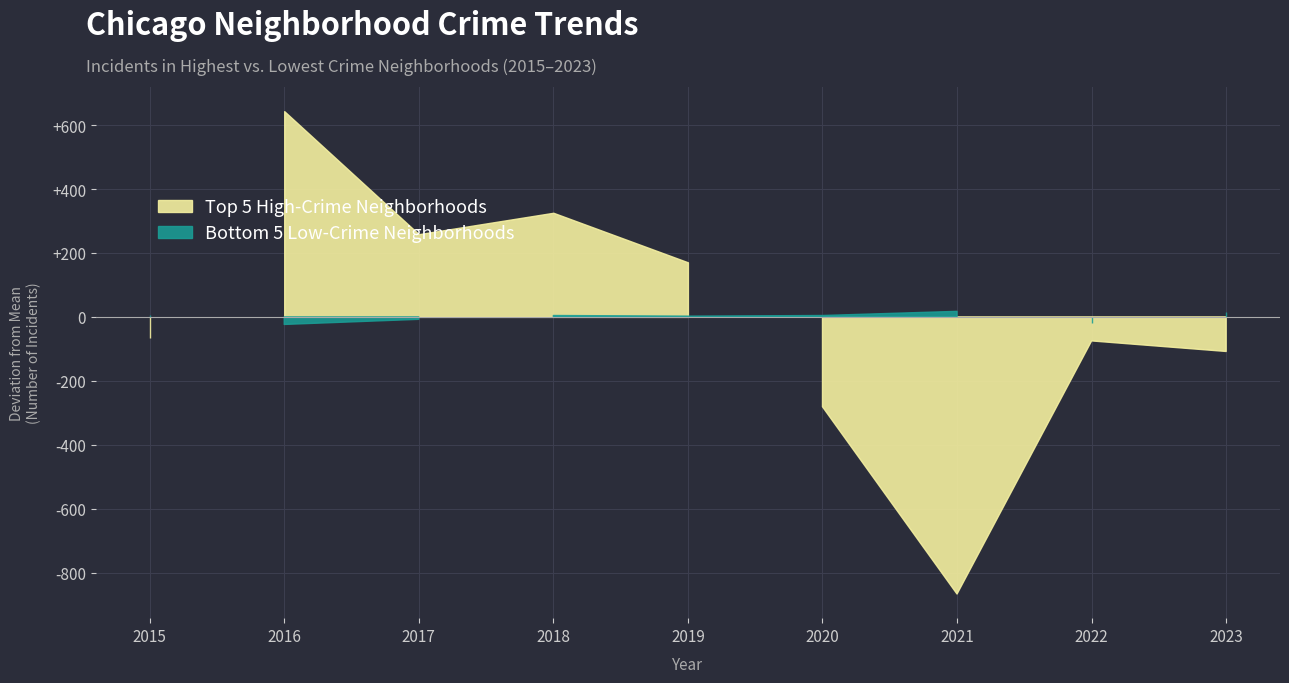

How many interior local valleys does the Top 5 High-Crime Neighborhoods series have?

2